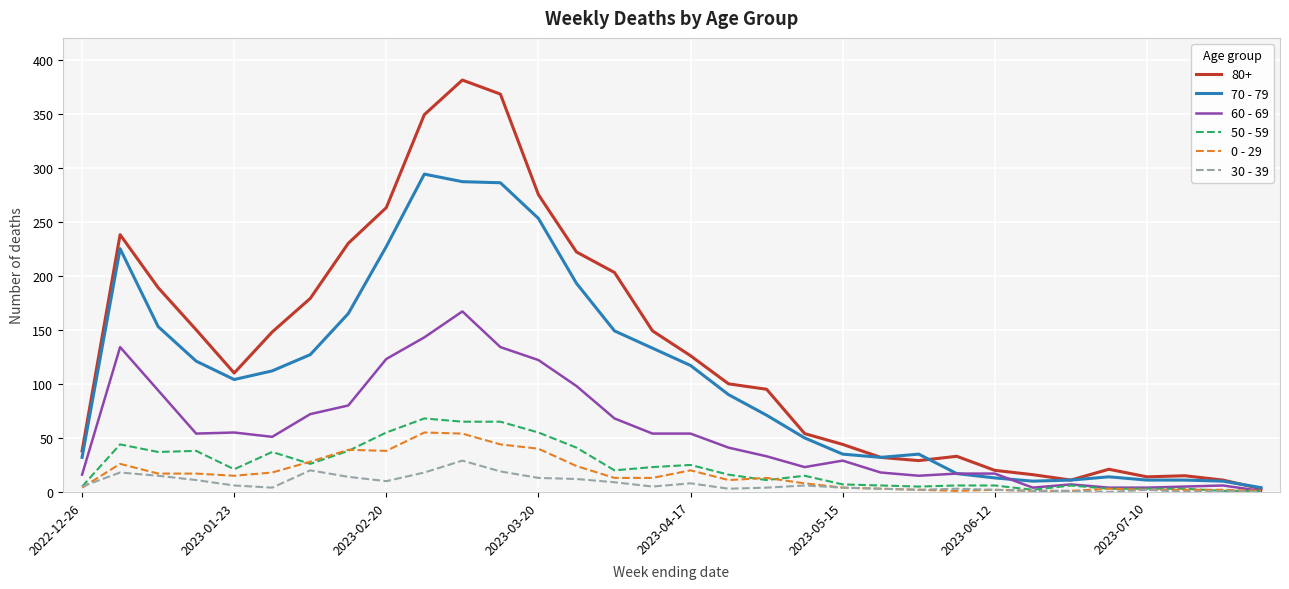

What are all the series names shown in the legend?

80+, 70 - 79, 60 - 69, 50 - 59, 0 - 29, 30 - 39